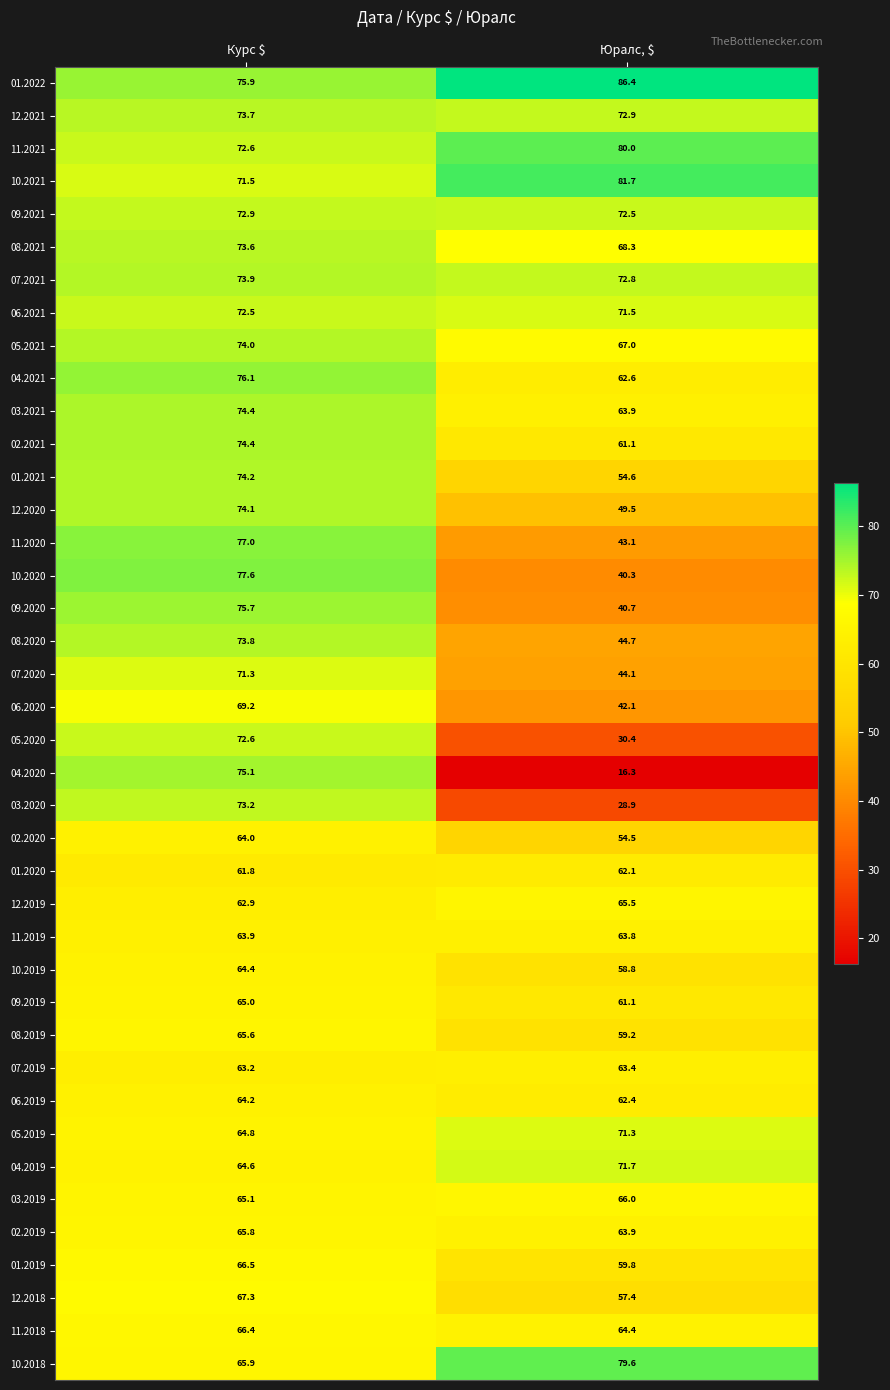

What is the spread (max minus min) of values at Юралс, $?

70.1